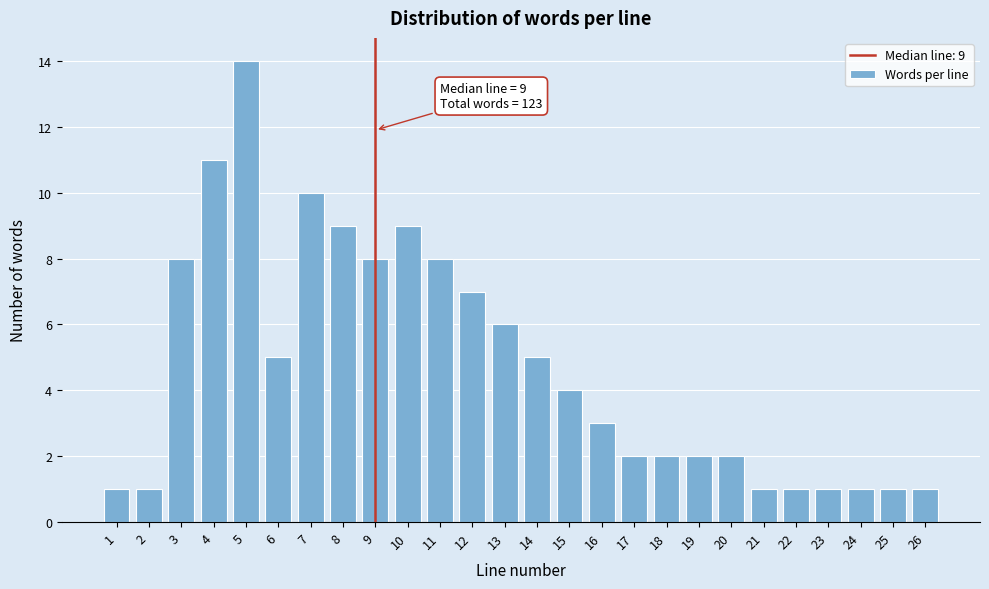

Reading right to left, extract all data points from this chart.

26=1	25=1	24=1	23=1	22=1	21=1	20=2	19=2	18=2	17=2	16=3	15=4	14=5	13=6	12=7	11=8	10=9	9=8	8=9	7=10	6=5	5=14	4=11	3=8	2=1	1=1